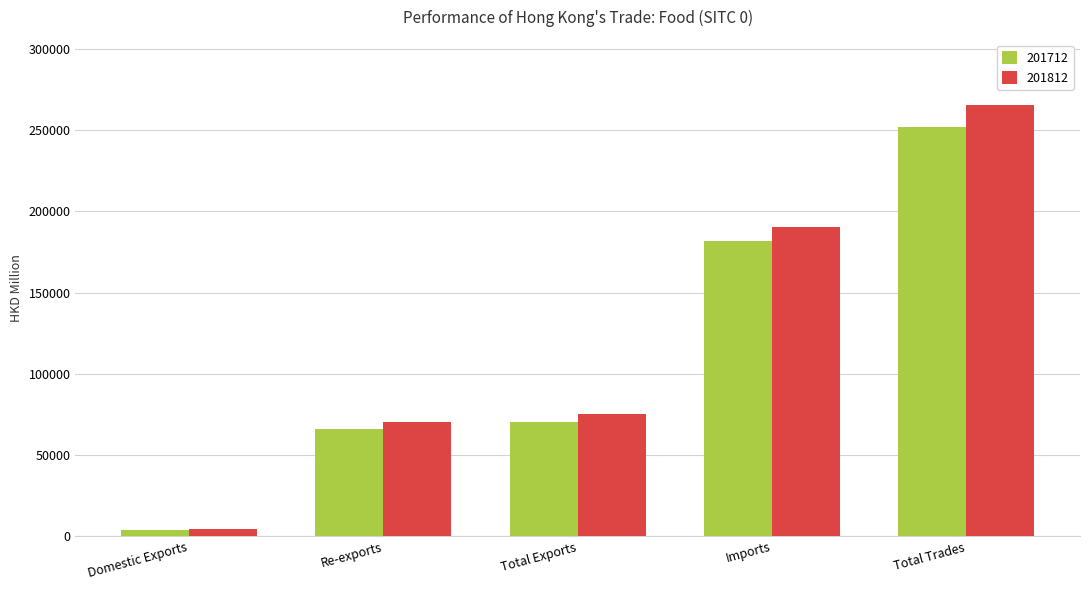

Is the value of 201812 at Total Trades greater than the value of 201712 at Imports?

Yes